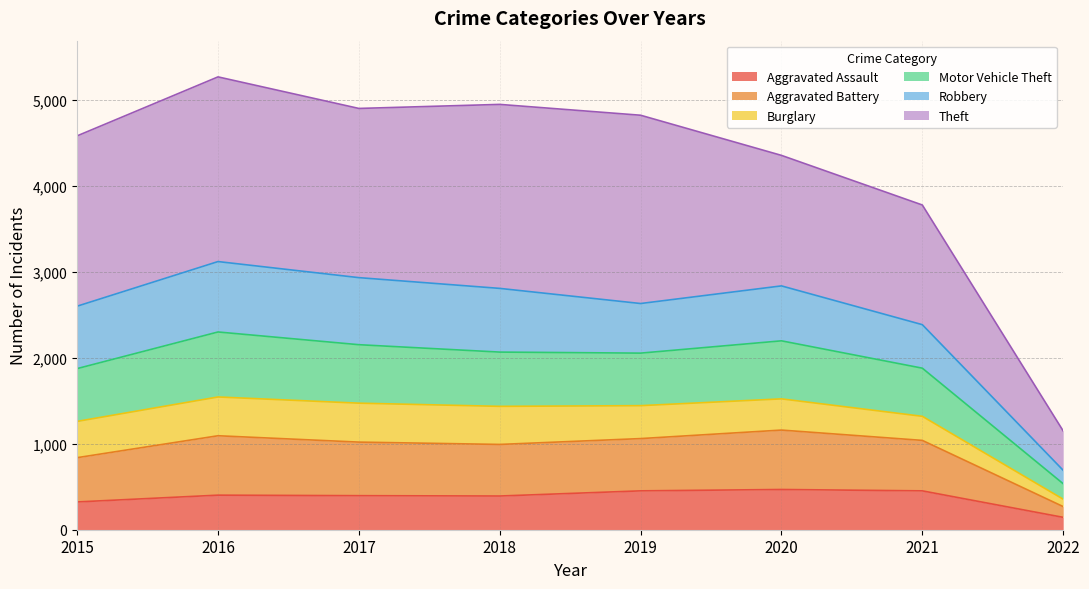

What is the total value across all series at 2018?

4947